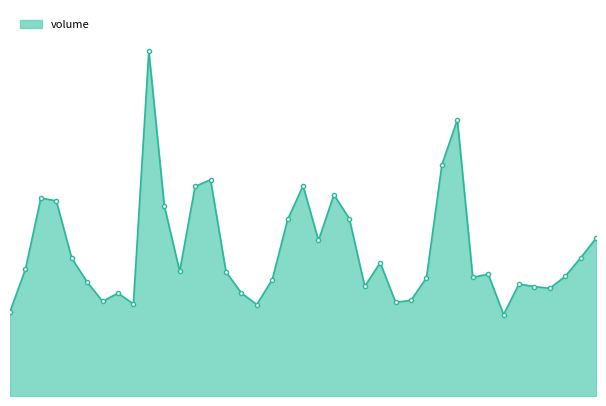

What is the average value?

2491151